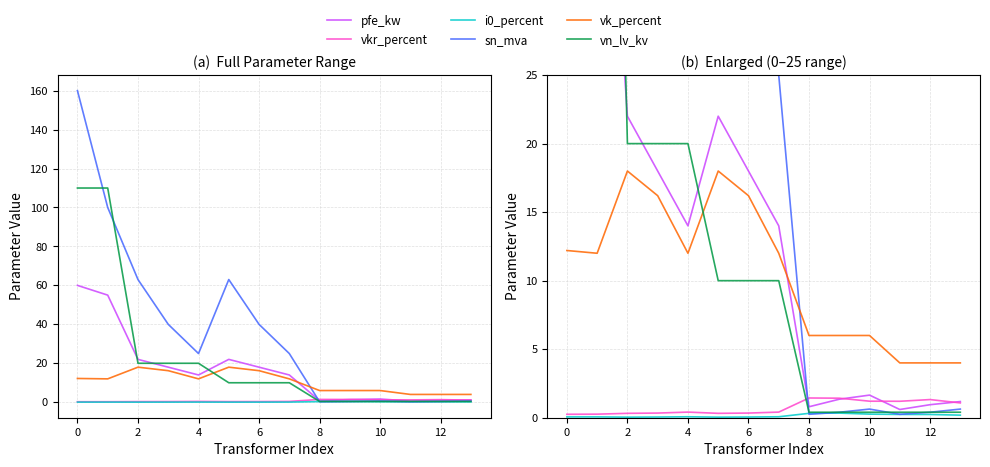

How many interior local valleys does the vkr_percent series have?

2